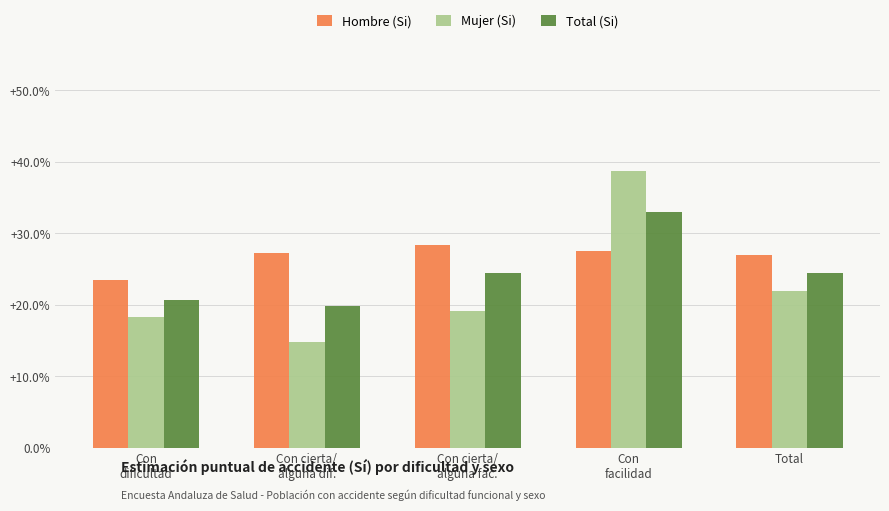

List the labels in order of Mujer (Si) value, smallest first.

Con cierta/
alguna dif., Con
dificultad, Con cierta/
alguna fac., Total, Con
facilidad